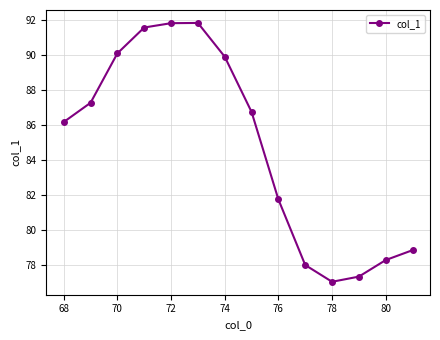

What is the smallest value displayed?

77.0